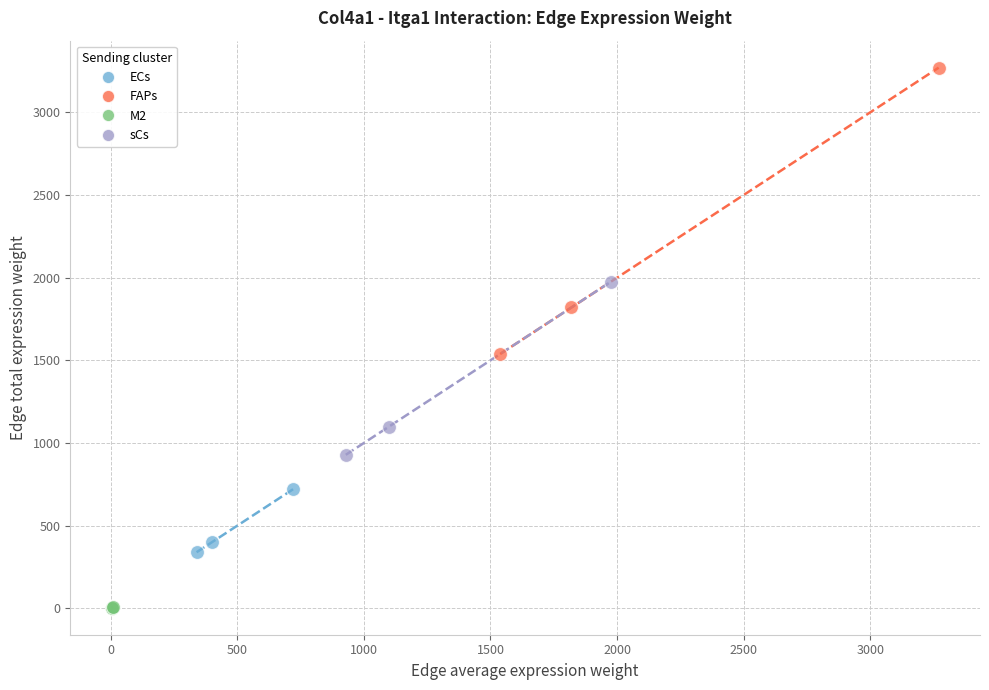

Which series has the widest spread of Y values?

FAPs